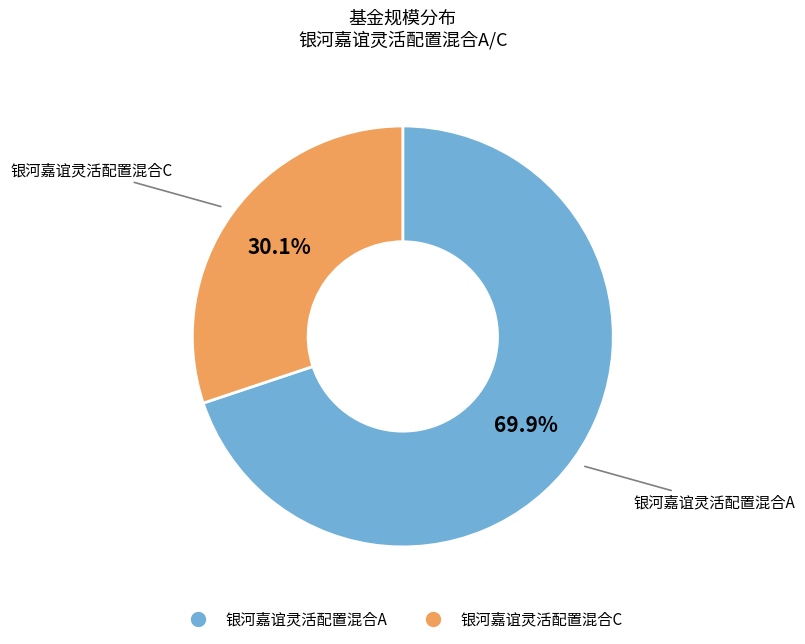

To the nearest percent, what is the difference between the largest and smallest slice percentages?

40%